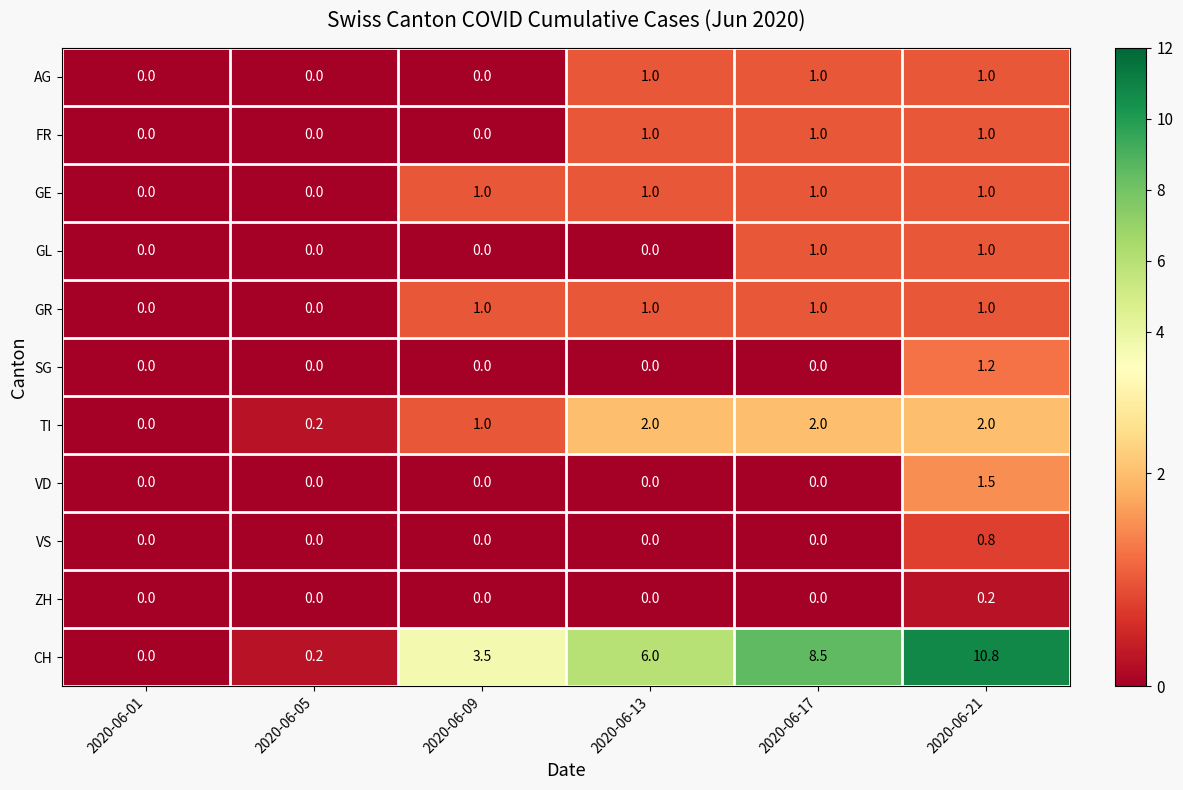

What is the difference between the highest and lowest values at 2020-06-17?

8.5